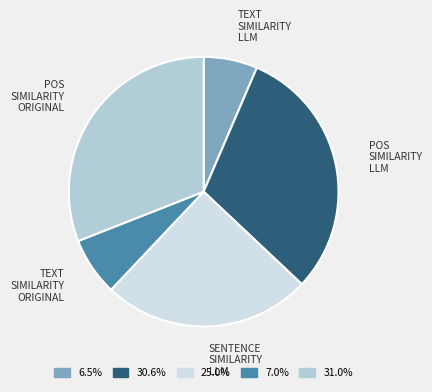

Does any single category account for the majority?

No